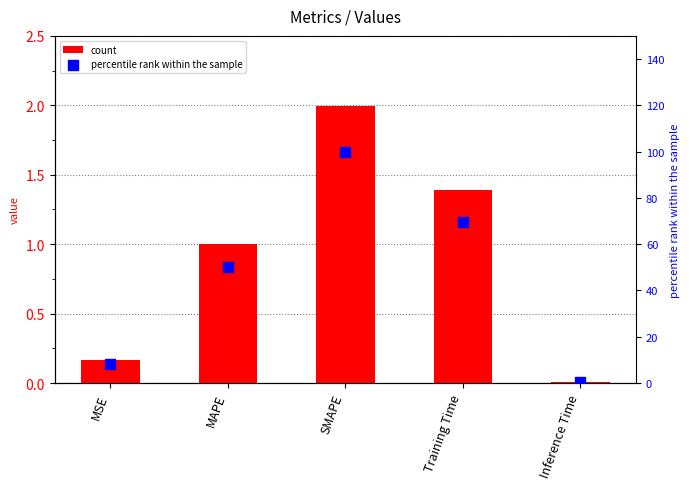

Which series has the largest Y range (max minus min)?

percentile rank